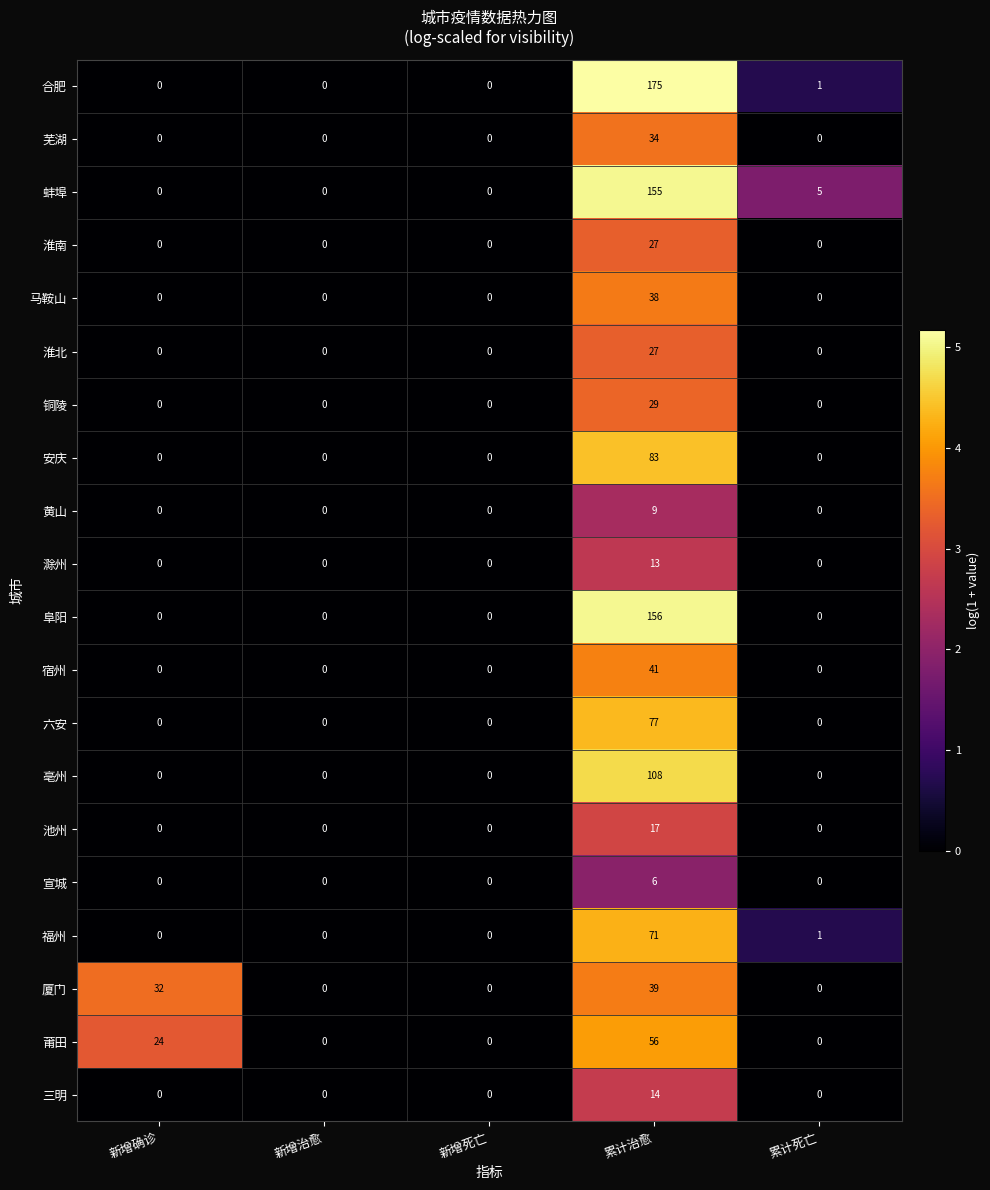

What is the difference between the maximum and second lowest values in the 芜湖 series?

34